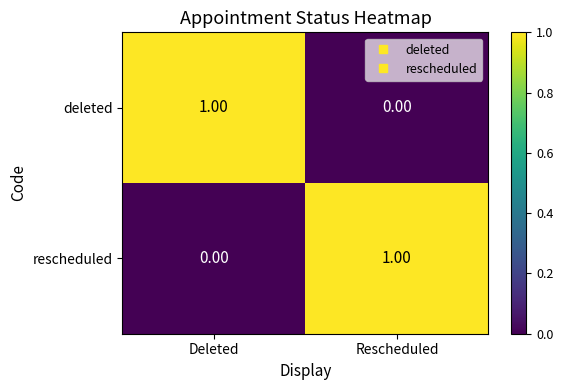

At Deleted, list the series in order from largest to smallest.

deleted, rescheduled